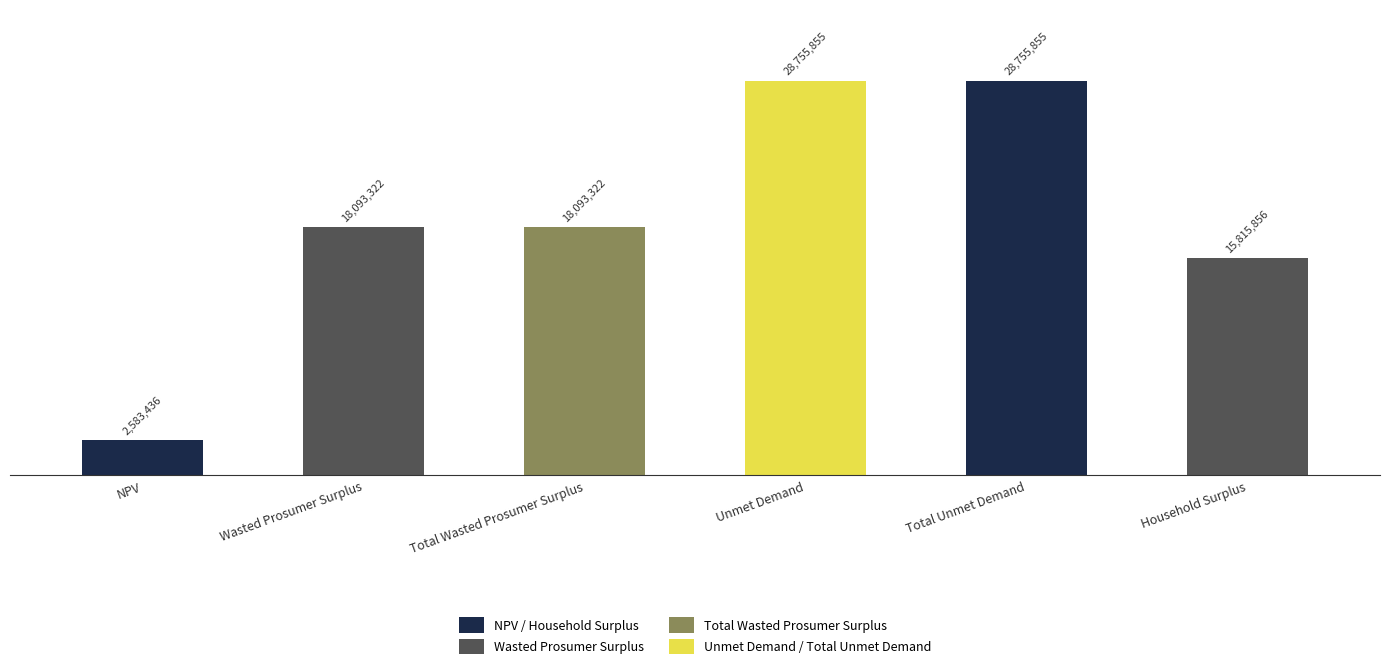

True or false: the data shows 8089241.9 at Household Surplus.

False